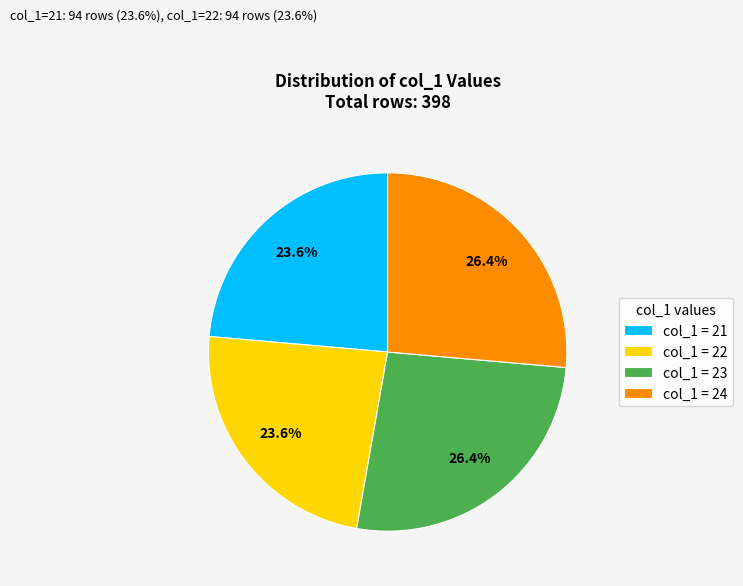

Do col_1 = 23 and col_1 = 24 together represent more than half of the pie?

Yes